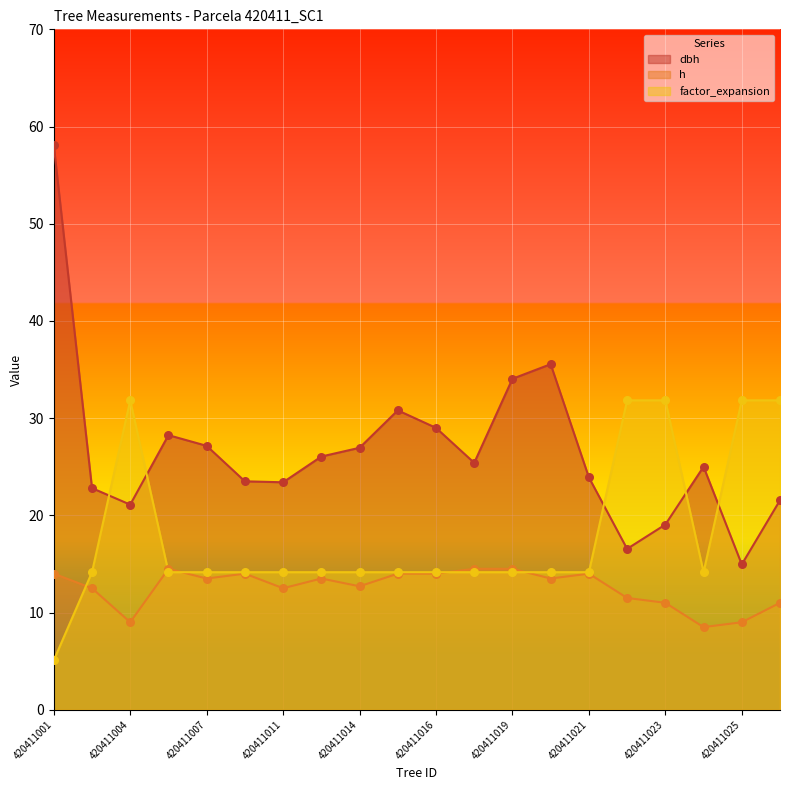

Is the value of h at 420411007 greater than the value of dbh at 420411018?

No